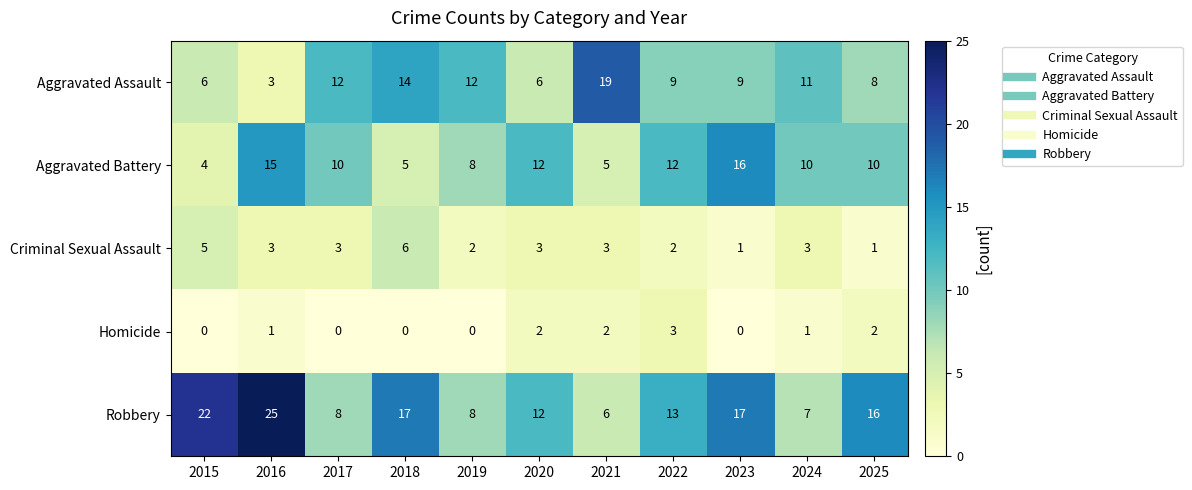

What is the sum of all Aggravated Battery values?

107